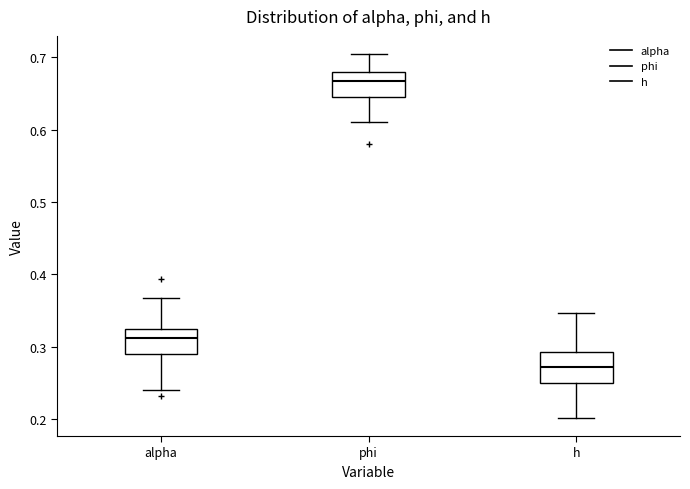

Reading left to right, transcribe this box plot: for each box, give where its median line is, the range the box spans, and where its two whiskers end, as read against the y-axis. The values are not printed on the chart, so give them approximately, as read against the axis.

alpha: median 0.31, box 0.29 to 0.32, whiskers 0.24 to 0.37
phi: median 0.67, box 0.65 to 0.68, whiskers 0.61 to 0.70
h: median 0.27, box 0.25 to 0.29, whiskers 0.20 to 0.35